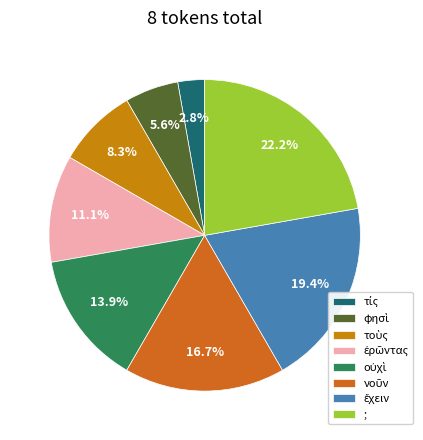

Count the number of slices in the pie.

8